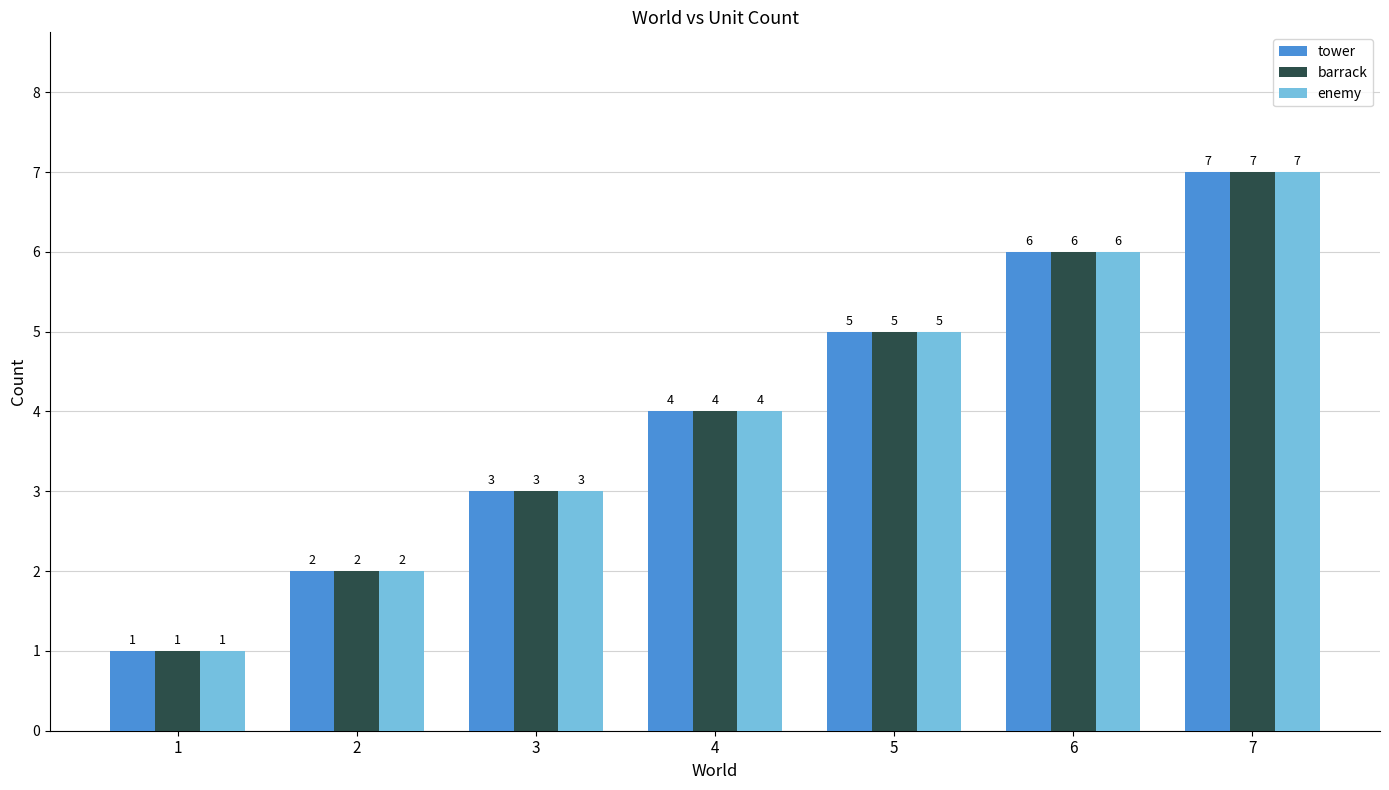

What is the value of the enemy bar at the 6th from the left?

6